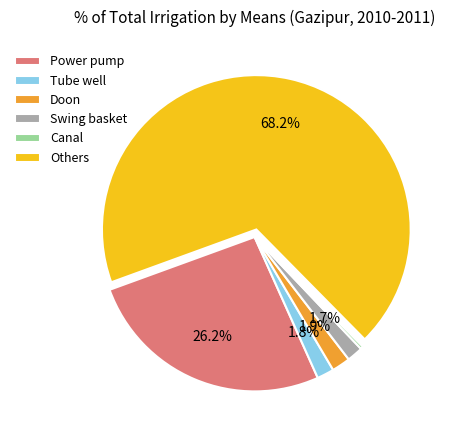

Which slice is the smallest?

Canal